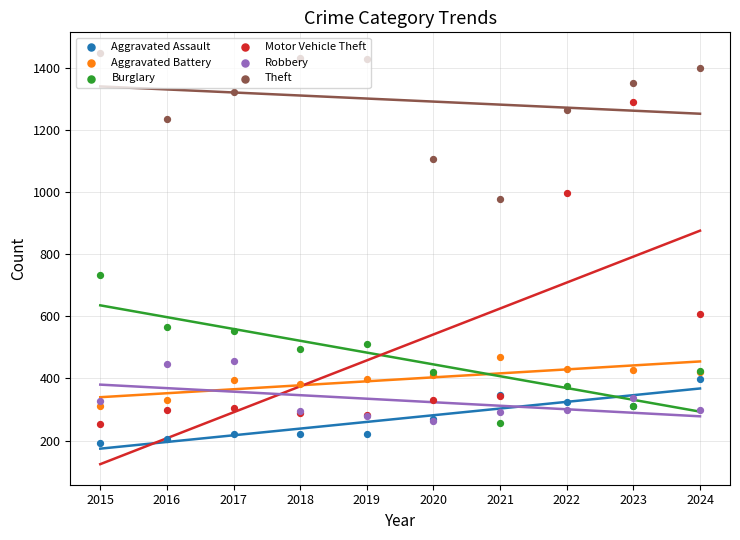

Which series contains the highest Y value?

Theft